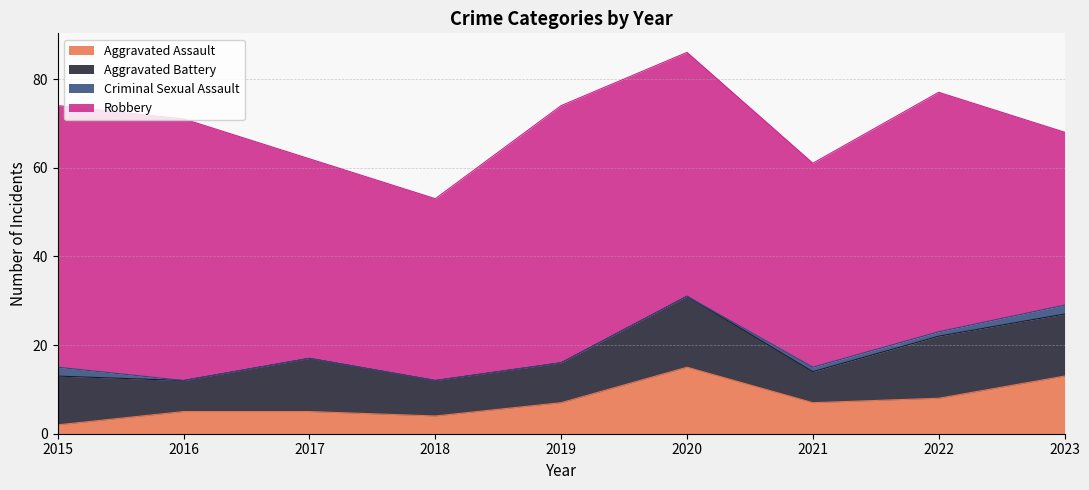

Which series has the largest total across all categories?

Robbery